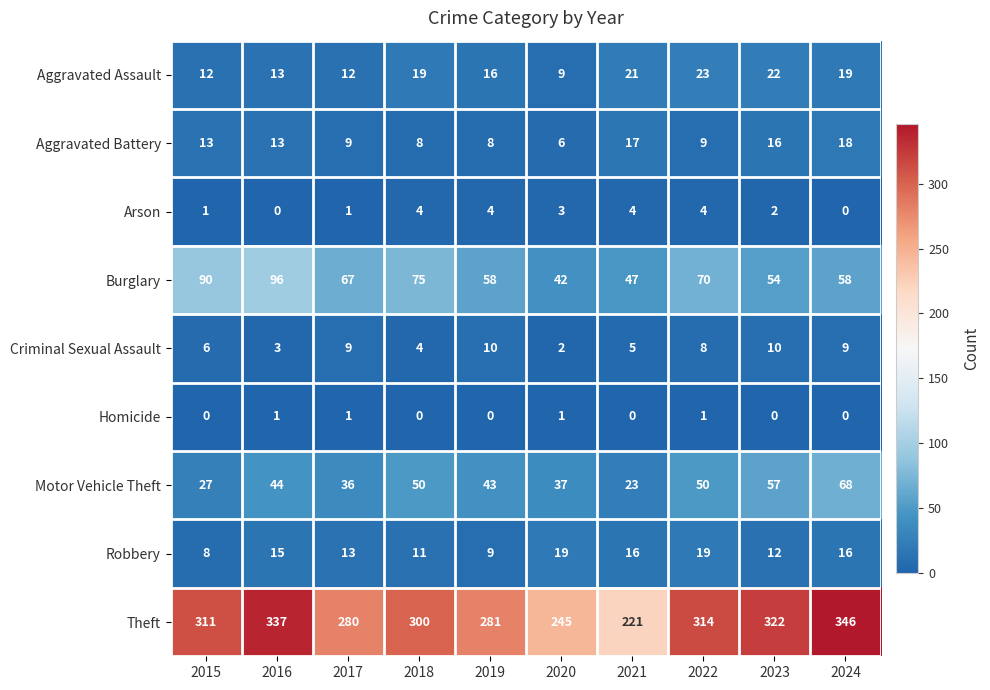

What is the difference between the highest and lowest values at 2022?

313